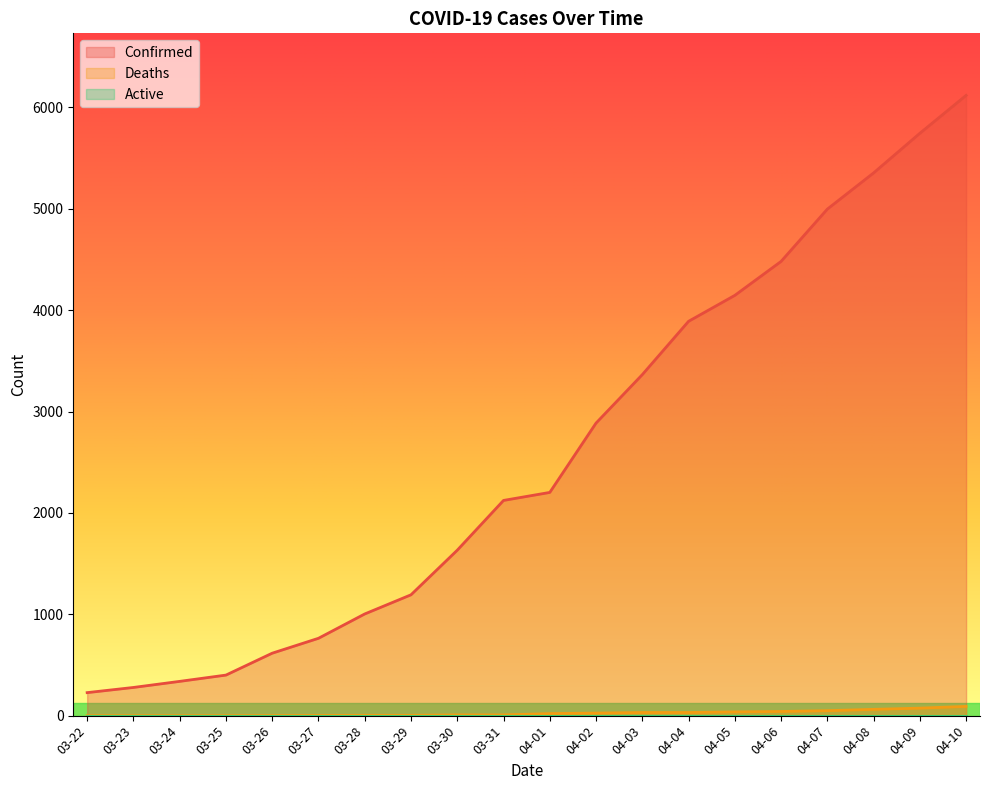

Which series has the largest total across all categories?

Confirmed